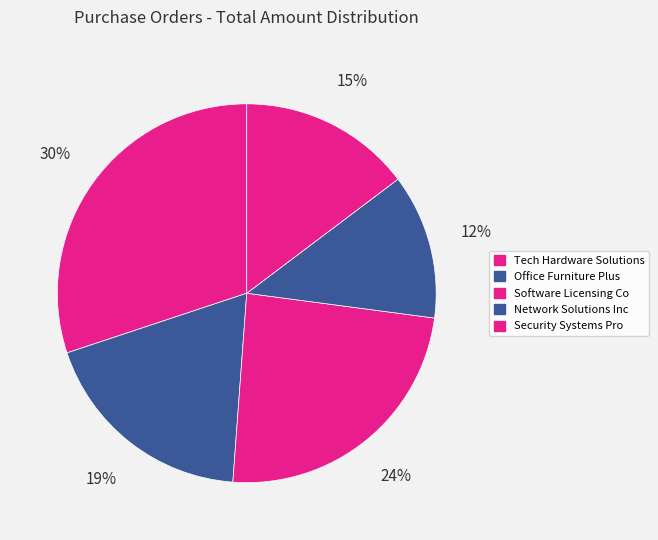

How many slices are in this pie chart?

5